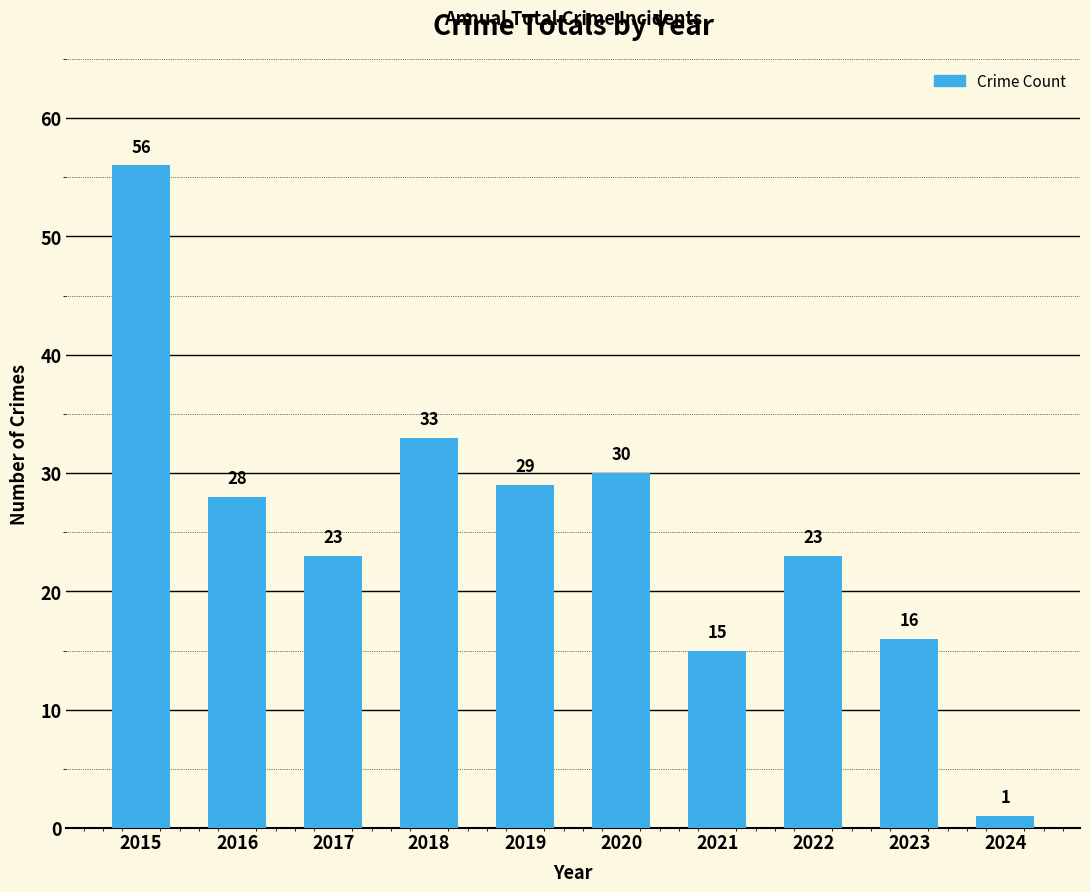

What is the sum of the values at 2015 and 2019?

85